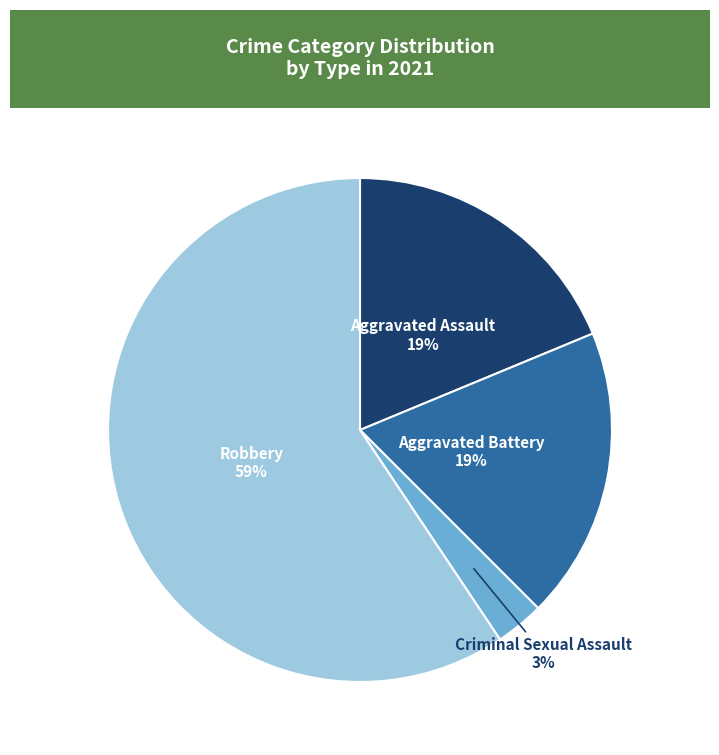

To the nearest percent, what is the difference between the largest and smallest slice percentages?

56%